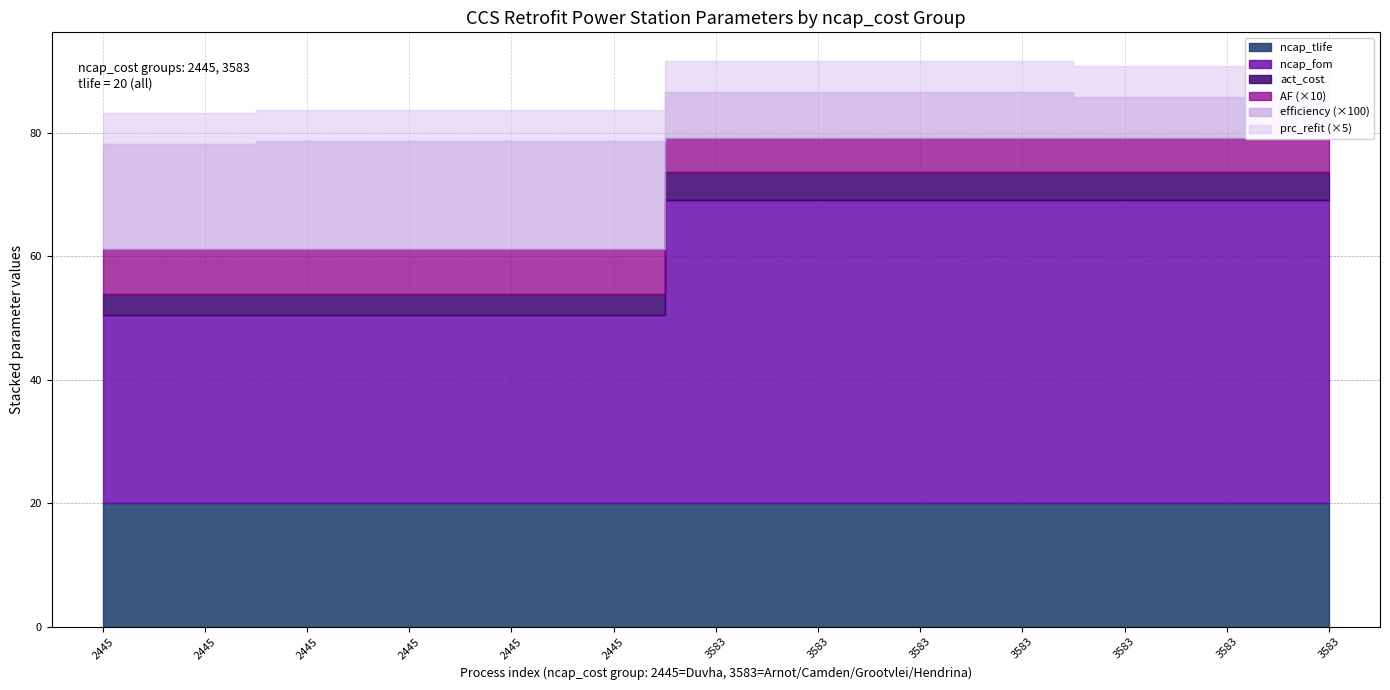

At how many categories does at least one series exceed 24?

13